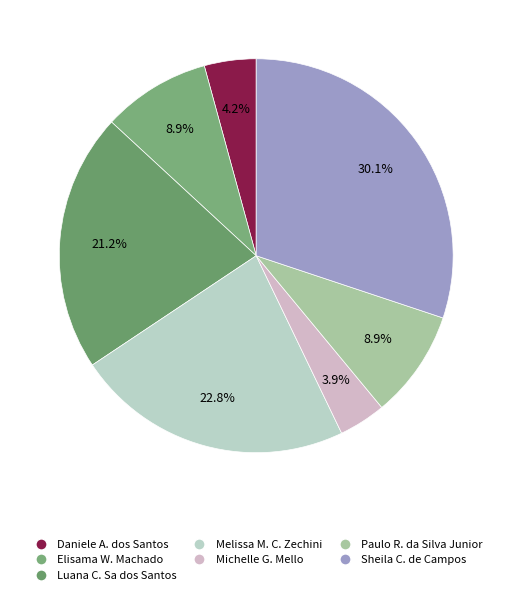

How many slices are in this pie chart?

7